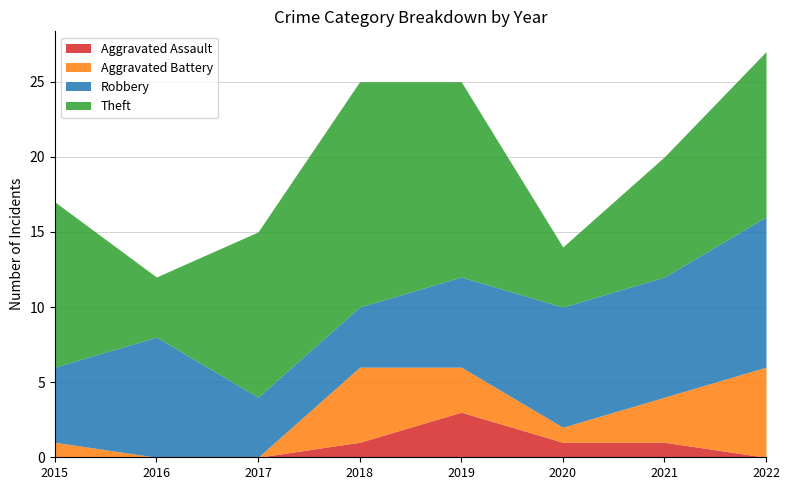

What is the value of the Total point at the 6th from the left?

14